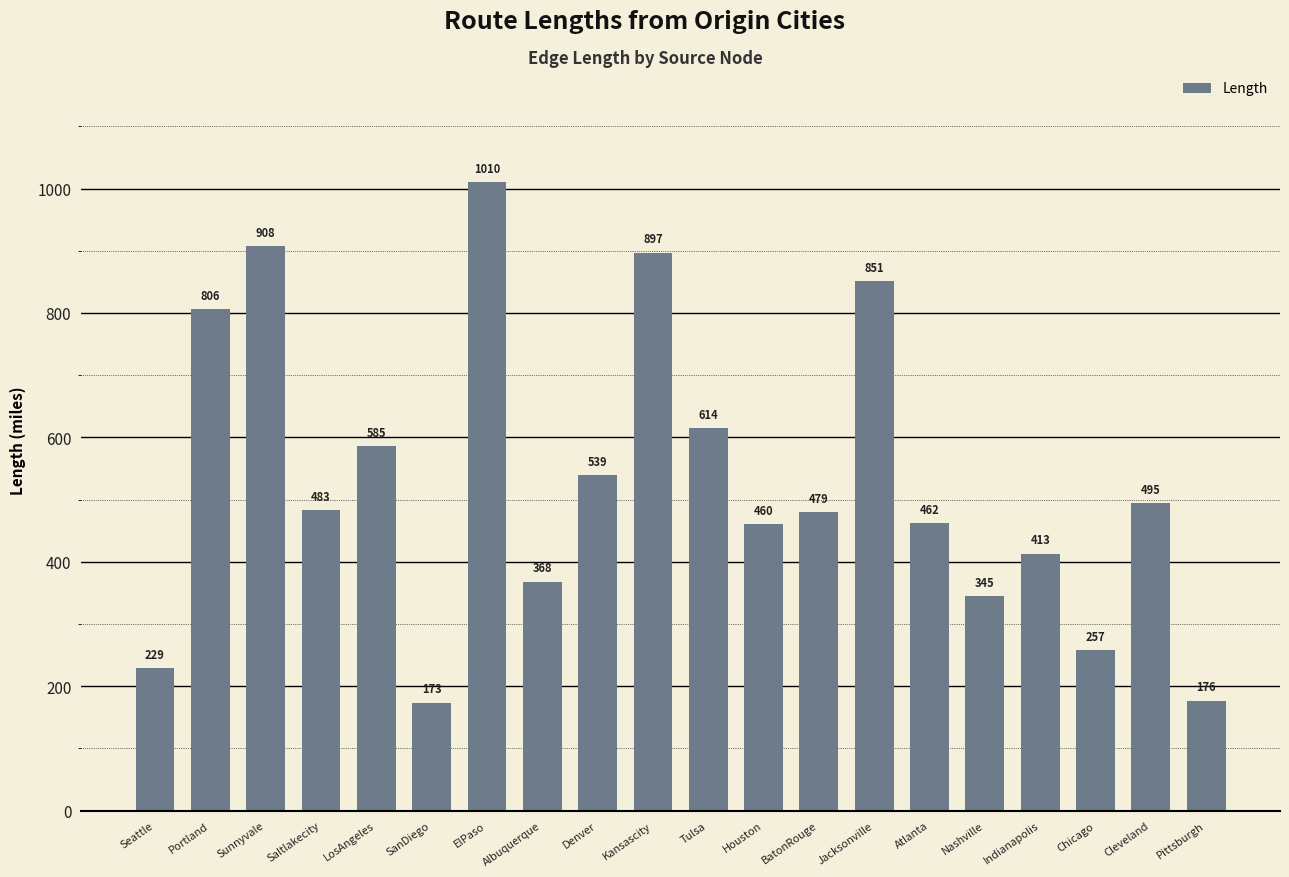

What is the ratio of the value at LosAngeles to the value at Saltlakecity?

1.2